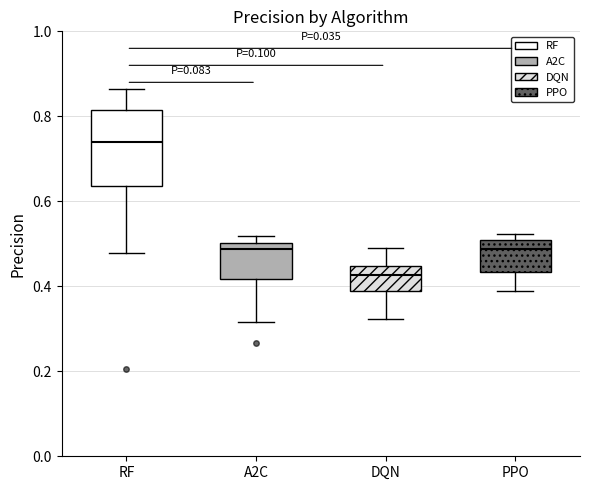

Where is the lower edge of the box for RF on the y-axis? The values are not printed on the chart, so give them approximately, as read against the axis.

0.64